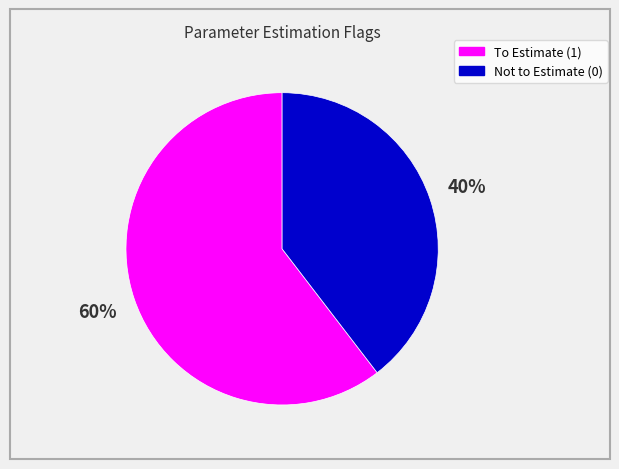

To the nearest percent, what is the combined percentage of Not to Estimate (0) and To Estimate (1)?

100%